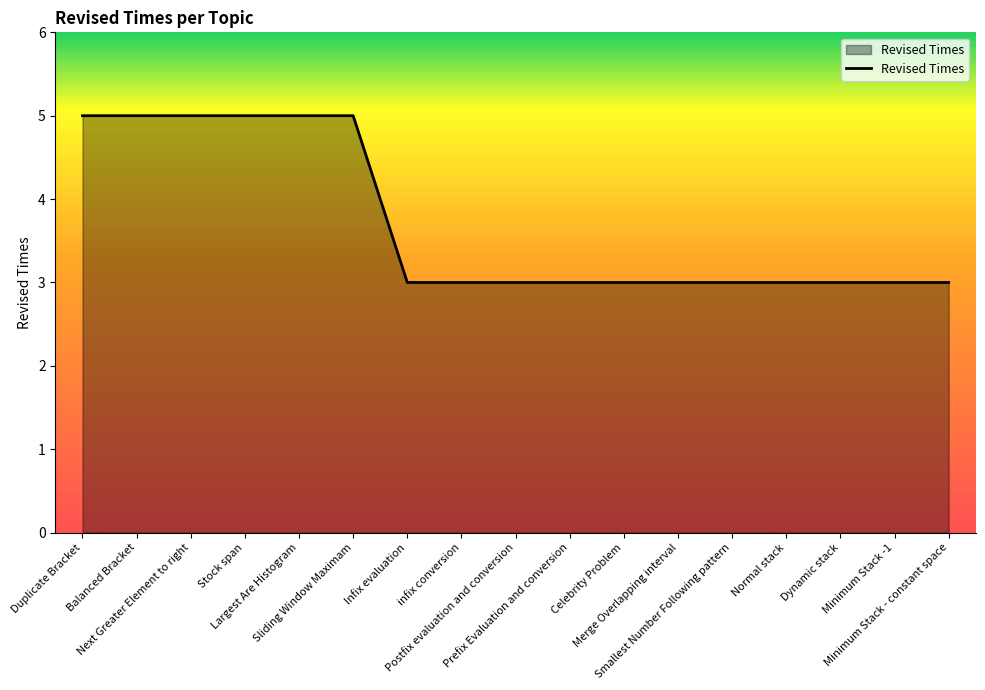

What is the maximum value shown in the chart?

5